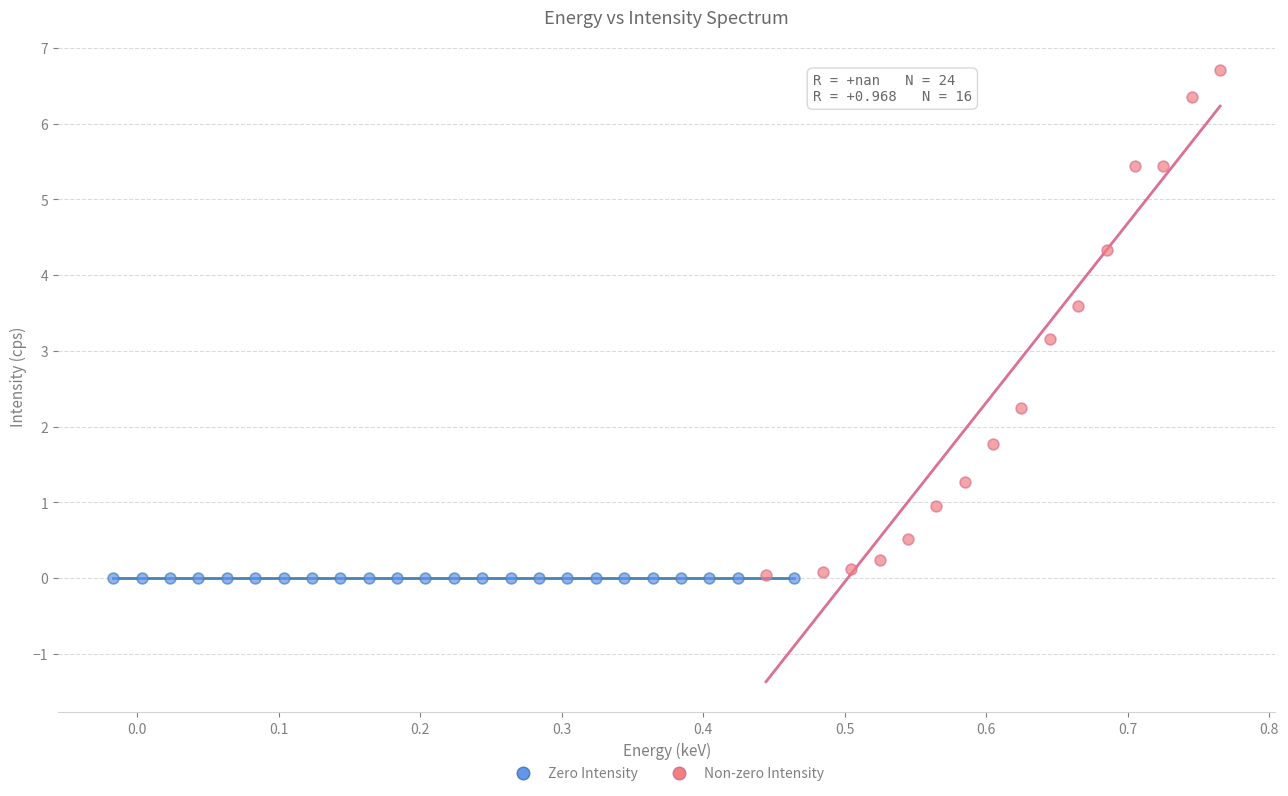

Which series contains the highest Y value?

Non-zero Intensity